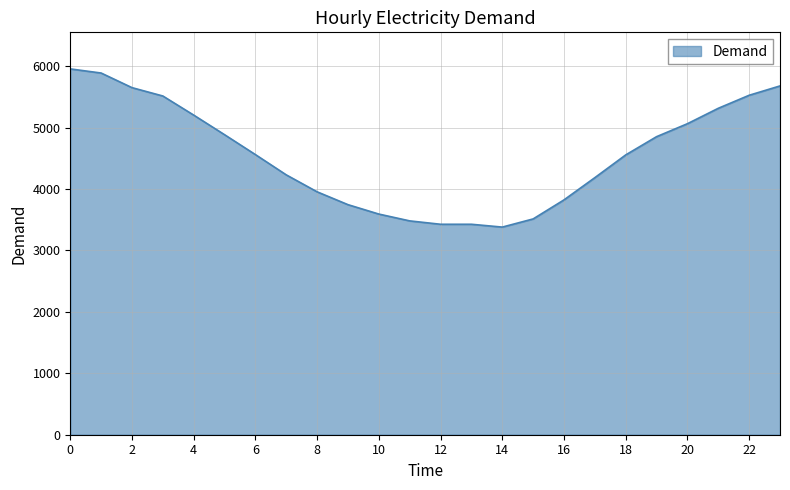

What is the average value?

4558